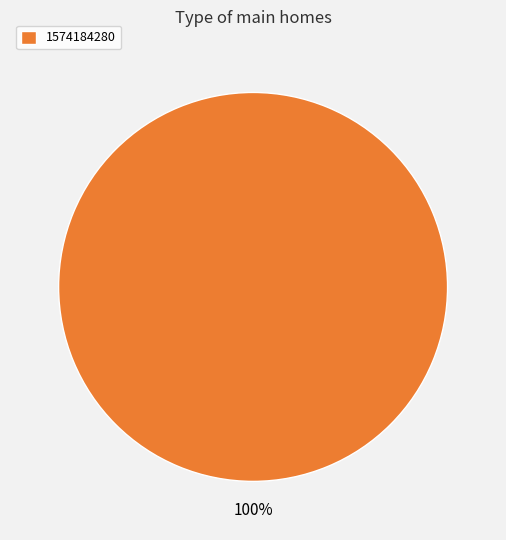

What percentage is the 1574184280 slice, to the nearest percent?

100%